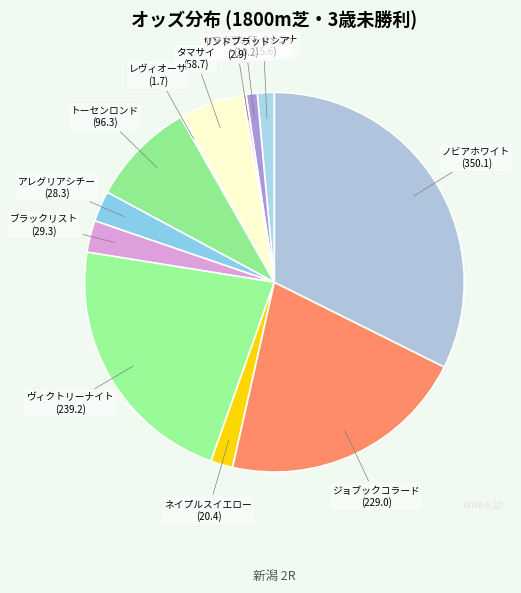

Between ネイプルスイエロー and ジョブックコラード, which is larger?

ジョブックコラード